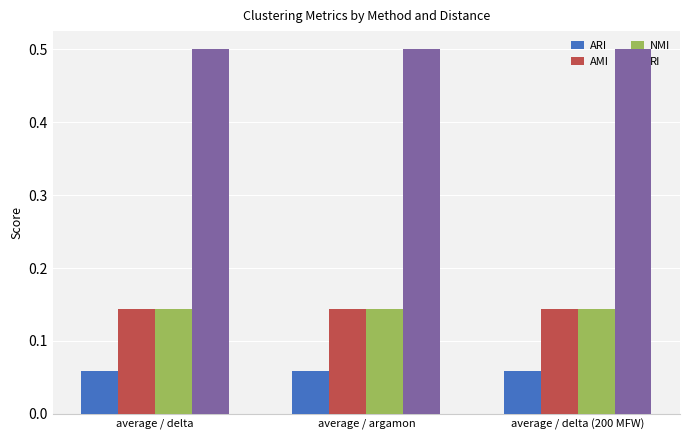

Which series has the largest total across all categories?

RI